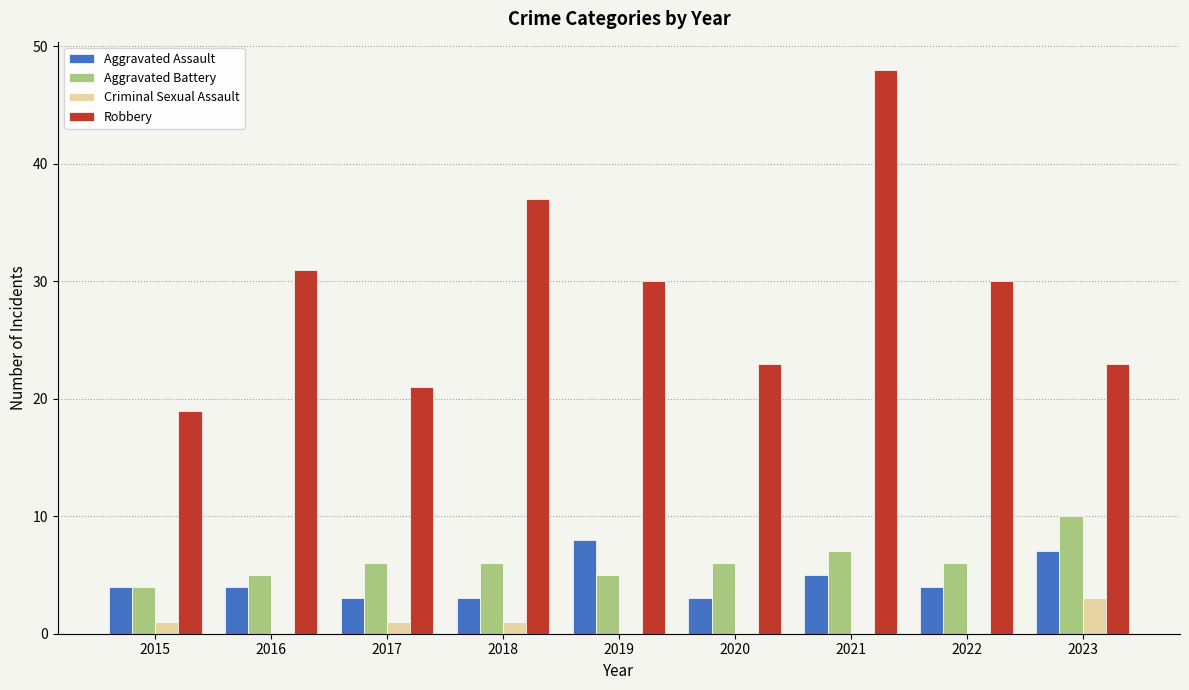

The value of Aggravated Battery at 2015 is 2. True or false?

False